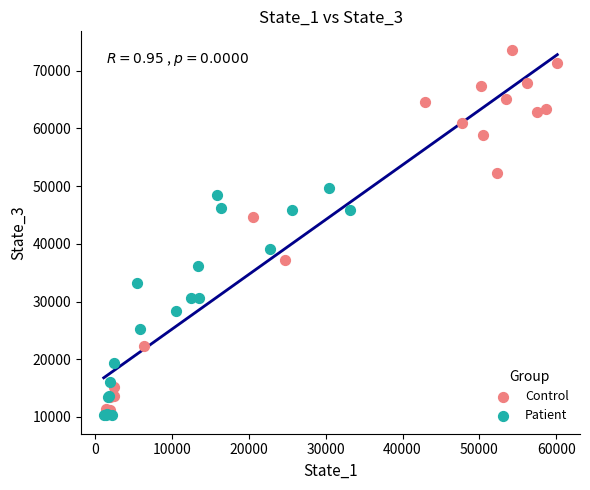

What are all the series names shown in the legend?

Control, Patient